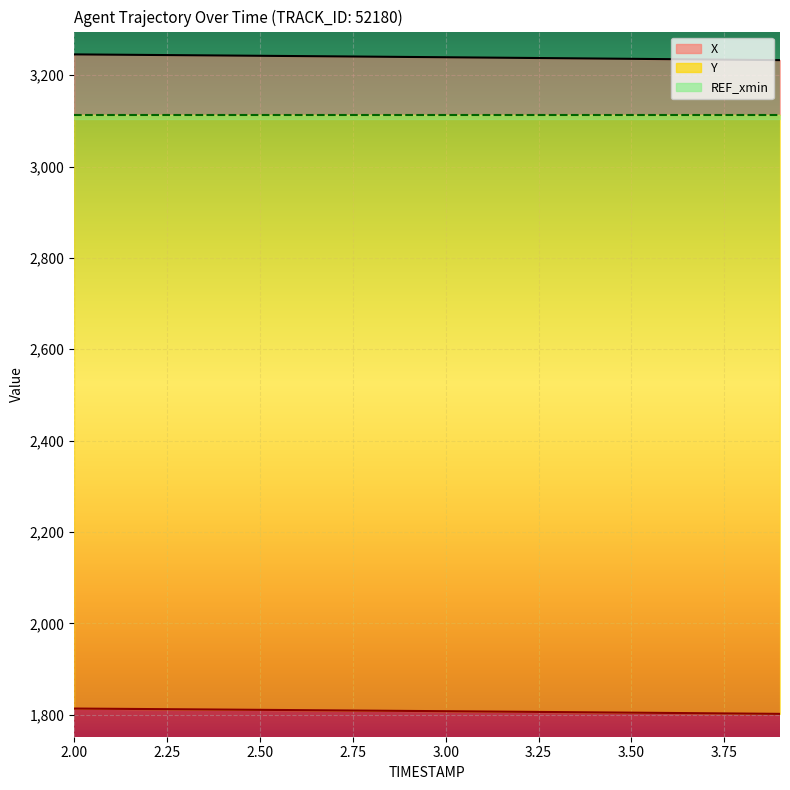

Which series has the largest total across all categories?

X